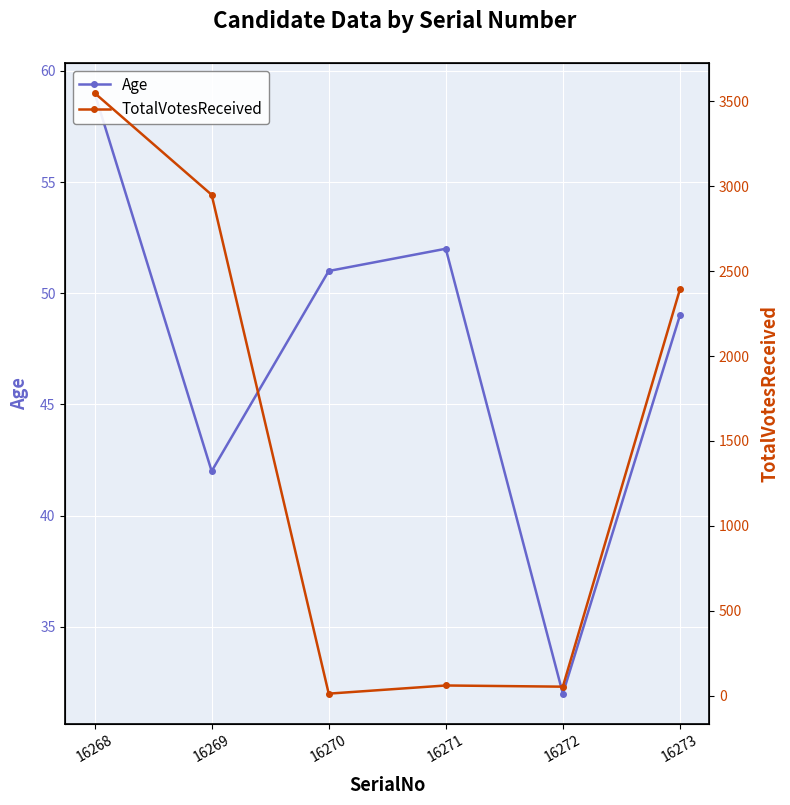

The value of TotalVotesReceived at 16271 is 86. True or false?

False